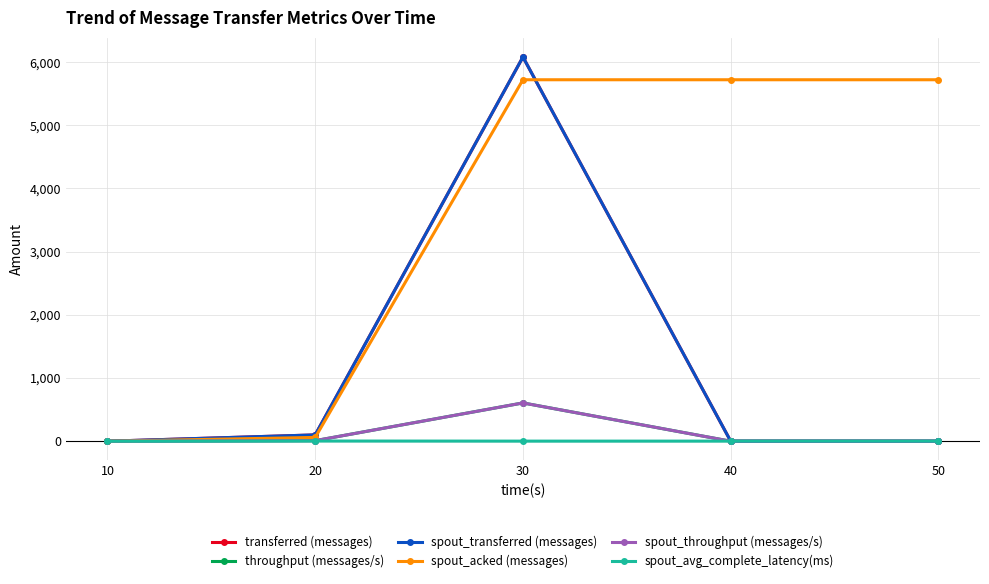

Which series changed the most between 20 and 30?

transferred (messages)